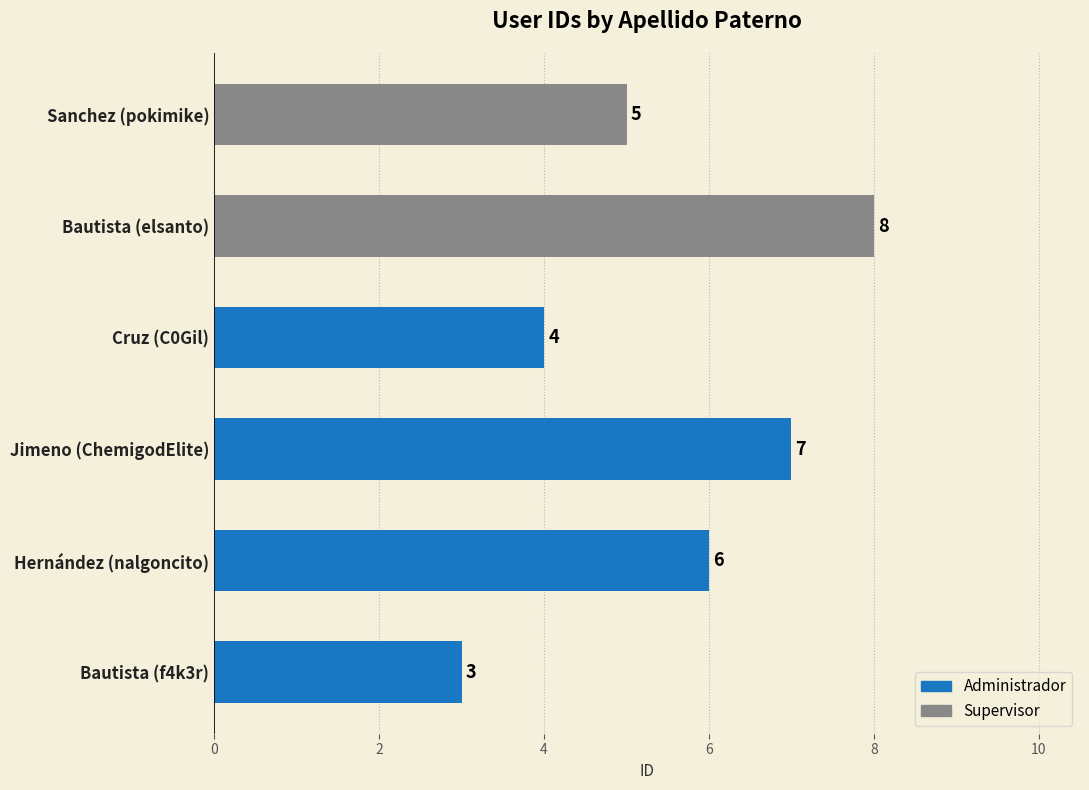

How many bars are there in total?

6